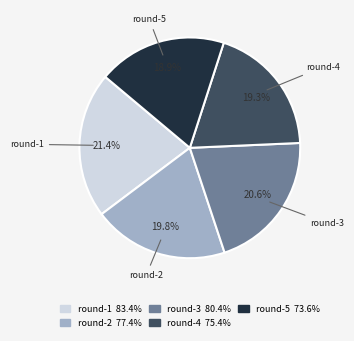

Does any single category account for the majority?

No